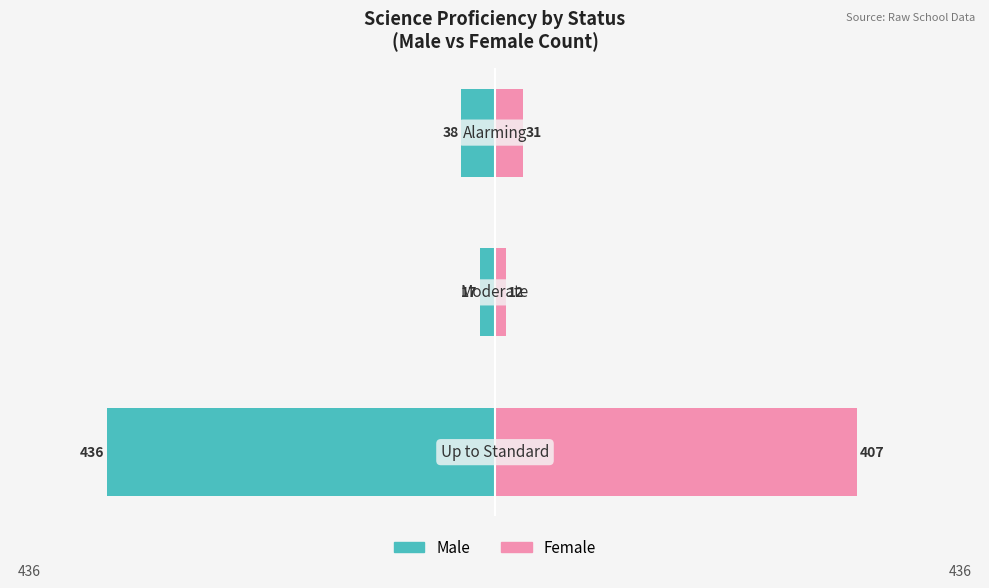

Which series has the largest range (max minus min)?

Male